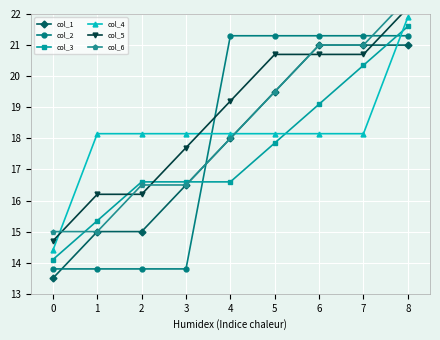

What is the total value across all series at 7?

122.5